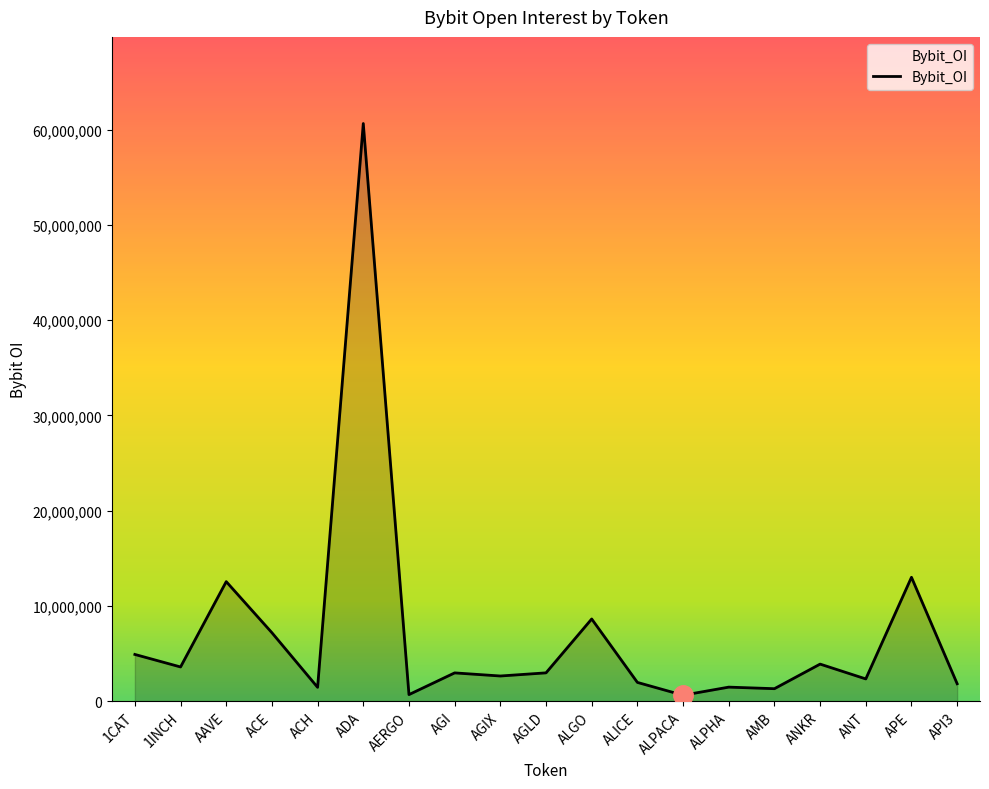

What is the difference between the maximum and minimum values?

60043681